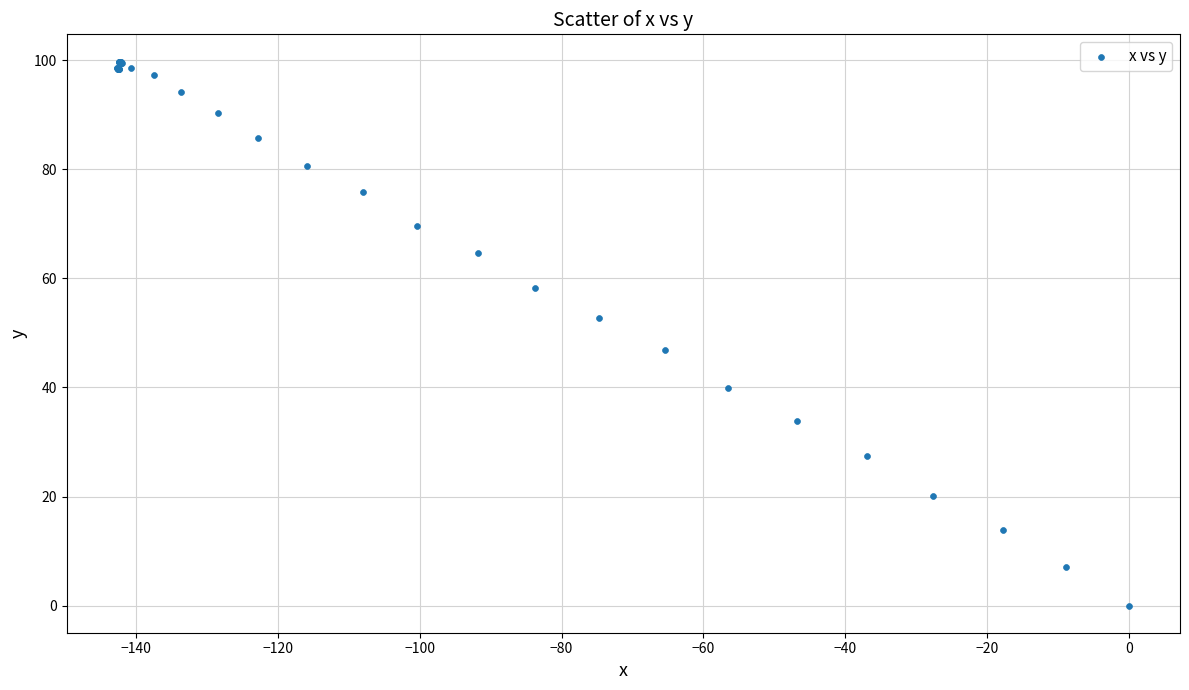

What Y value in the scatter plot is closest to 49?

46.8